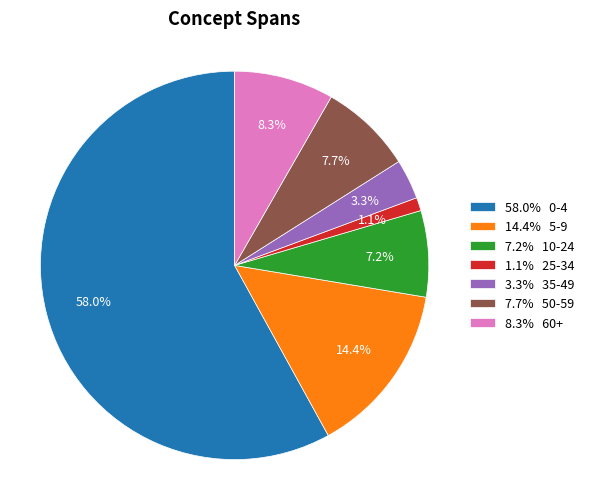

Which has a higher value, 7.2% 10-24 or 14.4% 5-9?

14.4% 5-9